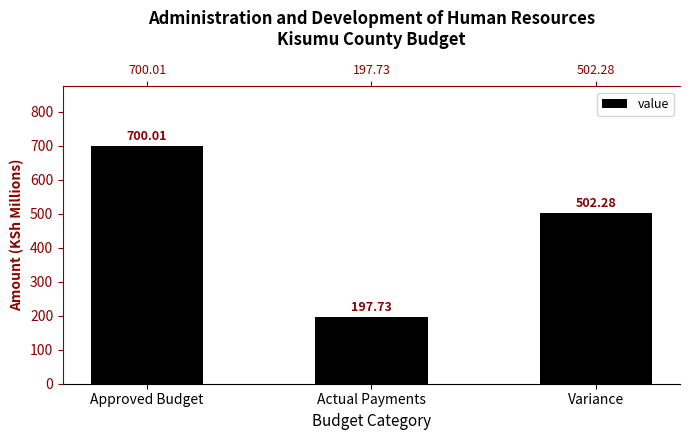

True or false: the data shows 120.8 at Actual Payments.

False